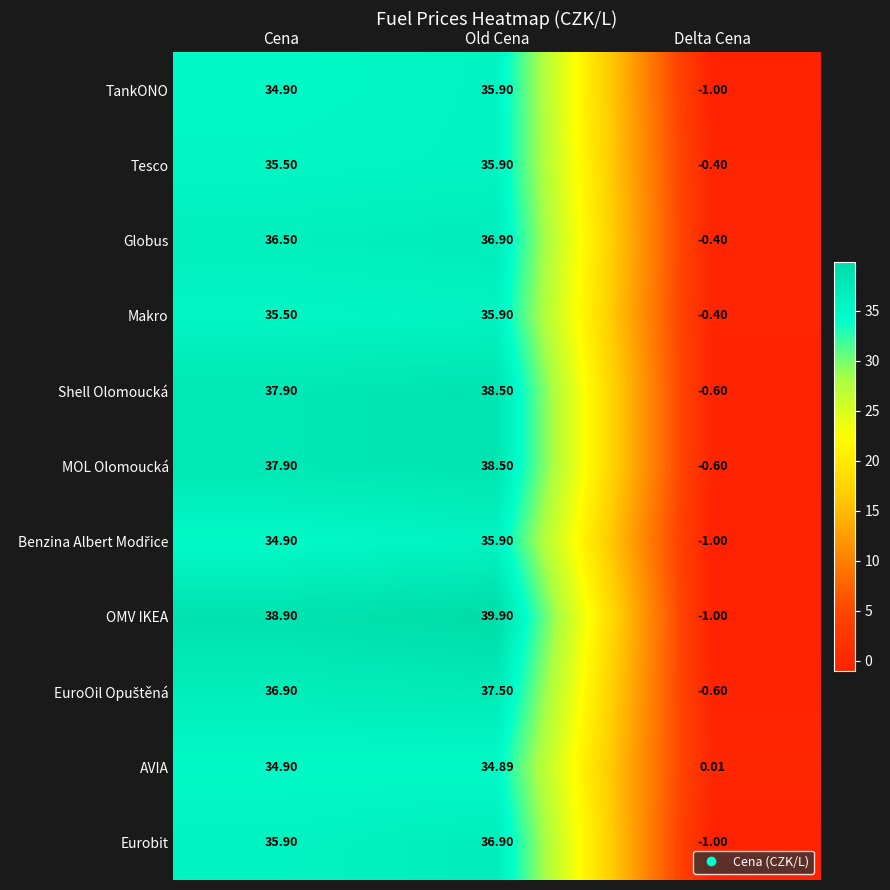

Which series has the largest range (max minus min)?

OMV IKEA